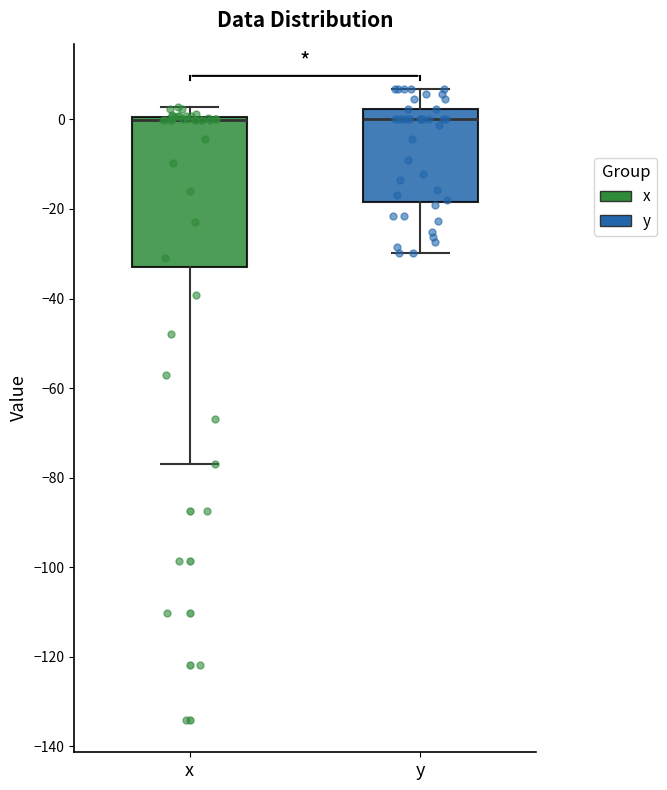

Where does the upper whisker of the box for x end on the y-axis? The values are not printed on the chart, so give them approximately, as read against the axis.

2